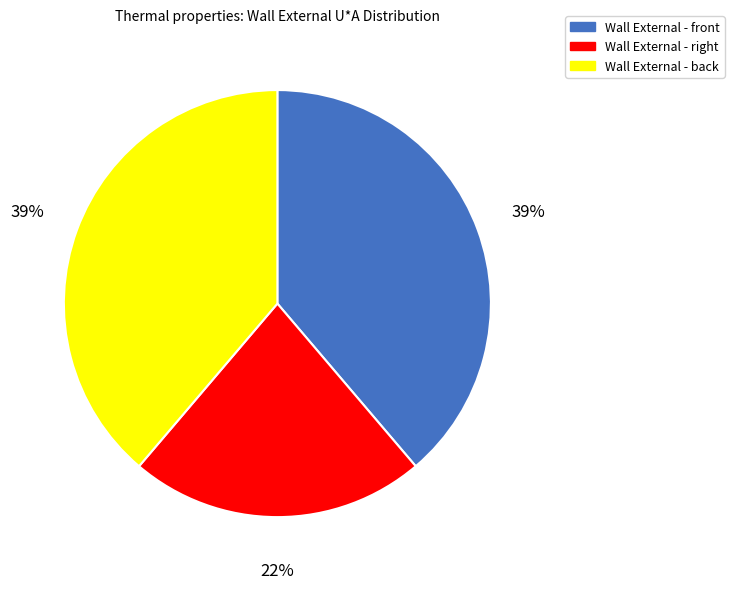

To the nearest percent, what is the average slice percentage?

33%